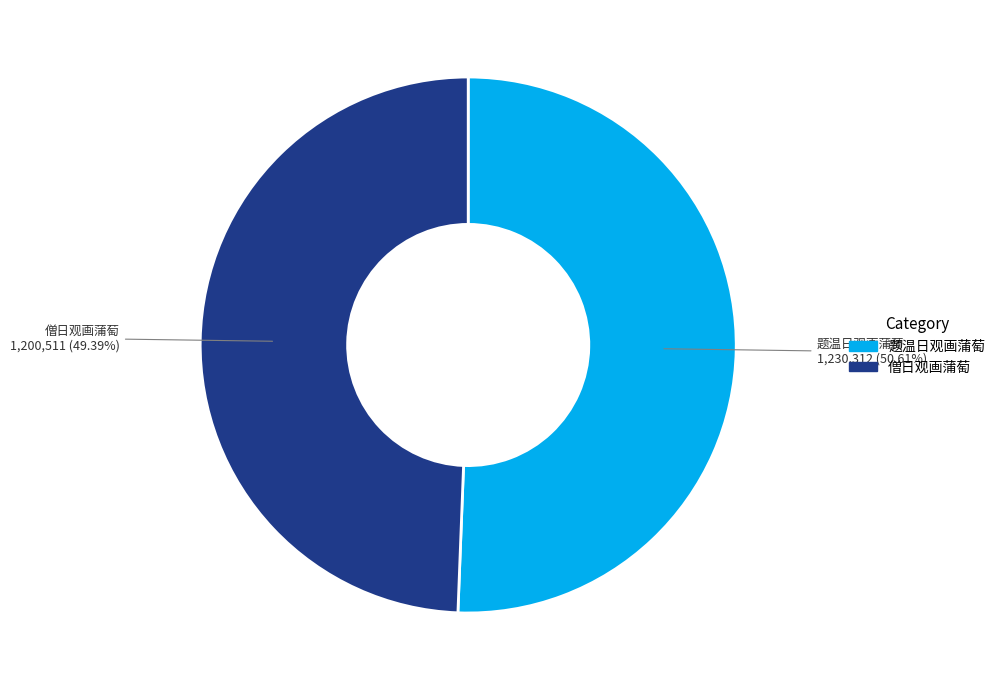

To the nearest percent, what is the combined percentage of 题温日观画蒲萄 and 僧日观画蒲萄?

100%